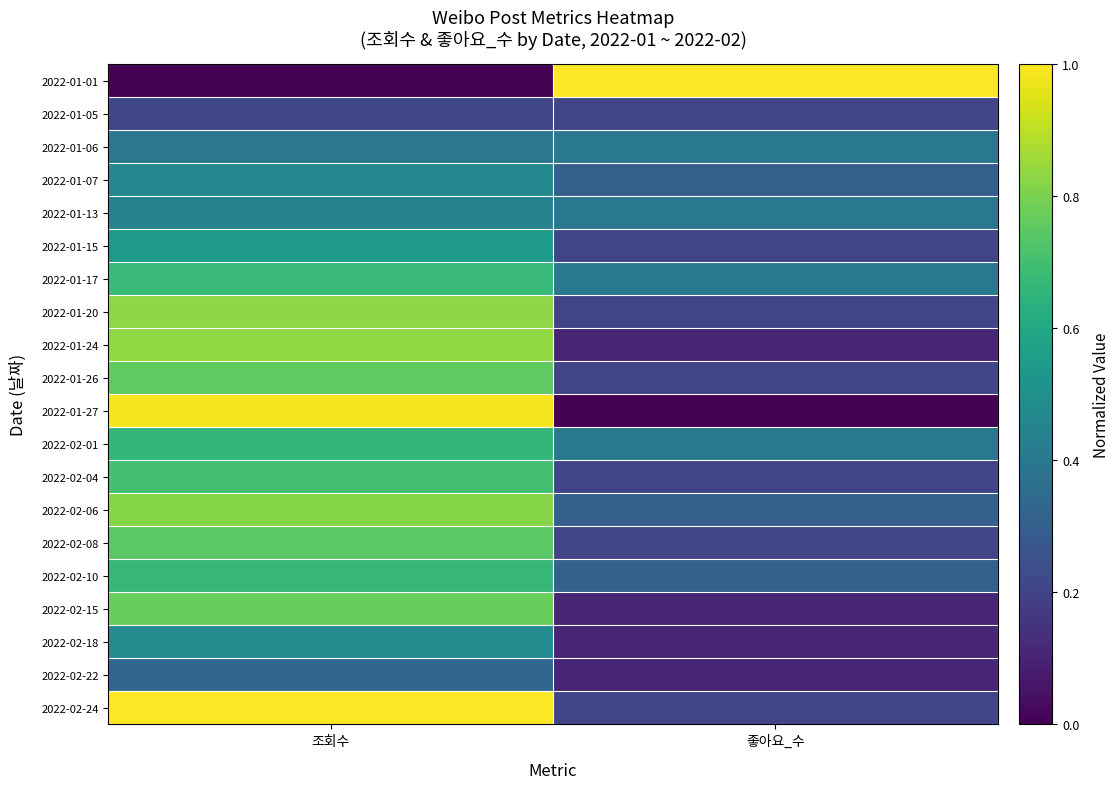

At which category is the sum across all series the highest?

조회수